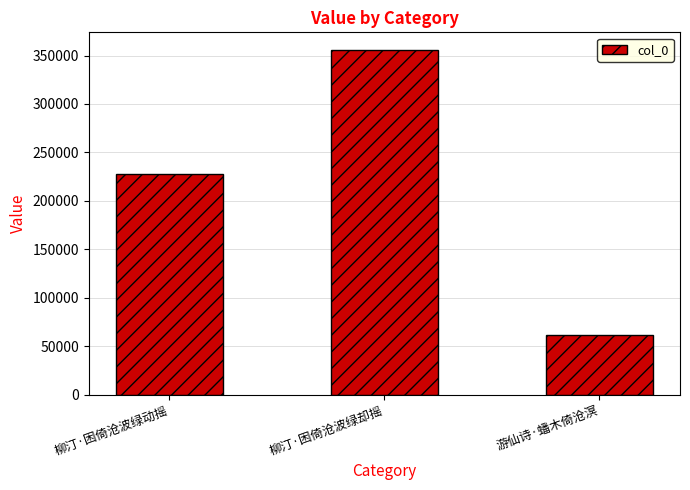

How many categories are shown in the chart?

3